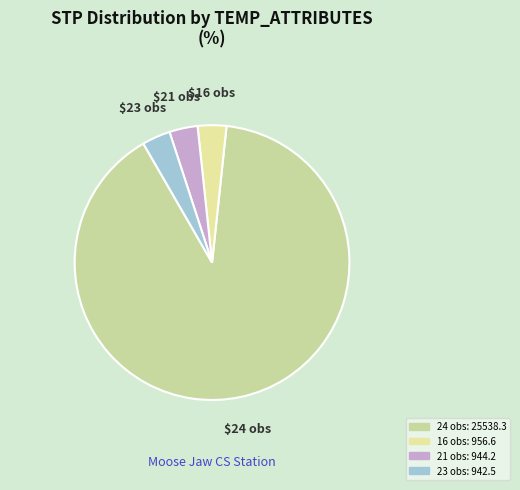

How many slices are in this pie chart?

4